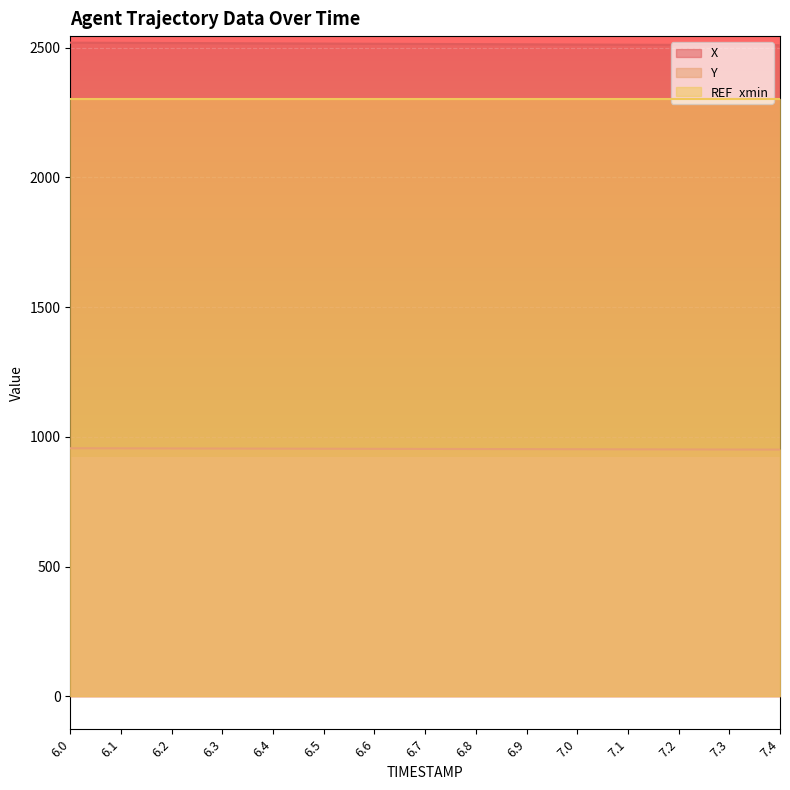

True or false: X has more than 1 interior local peaks.

False